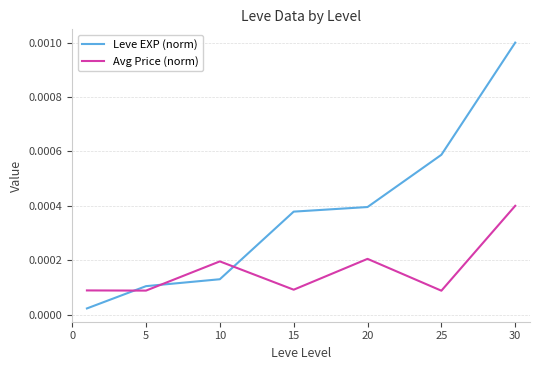

True or false: Leve EXP (norm) and Avg Price (norm) cross at least once.

True